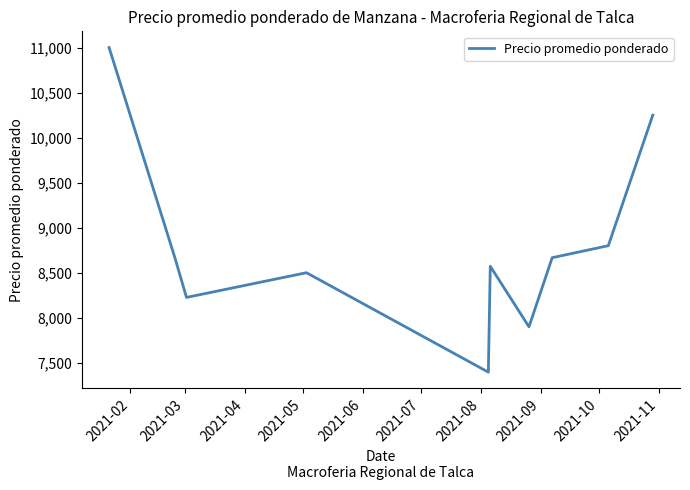

What is the minimum value shown in the chart?

7395.7